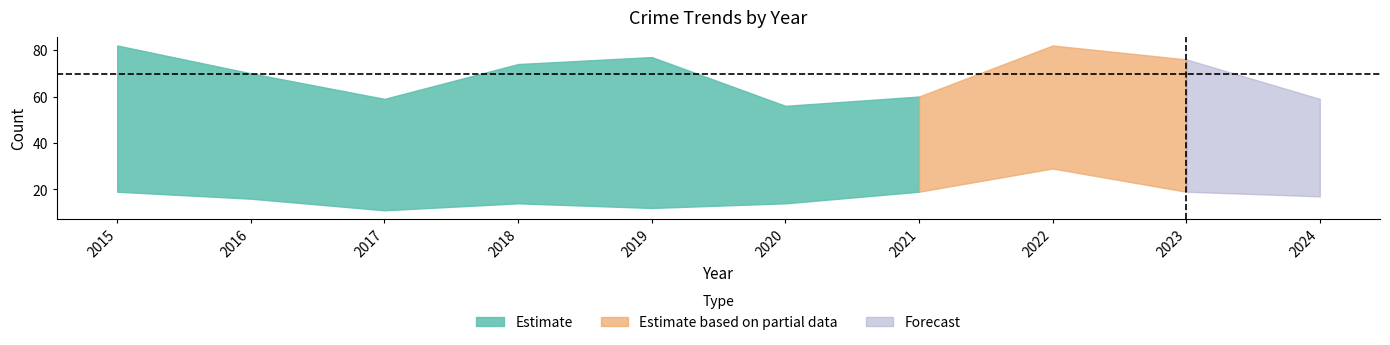

What is the value of the Total point at the 7th from the left?

60